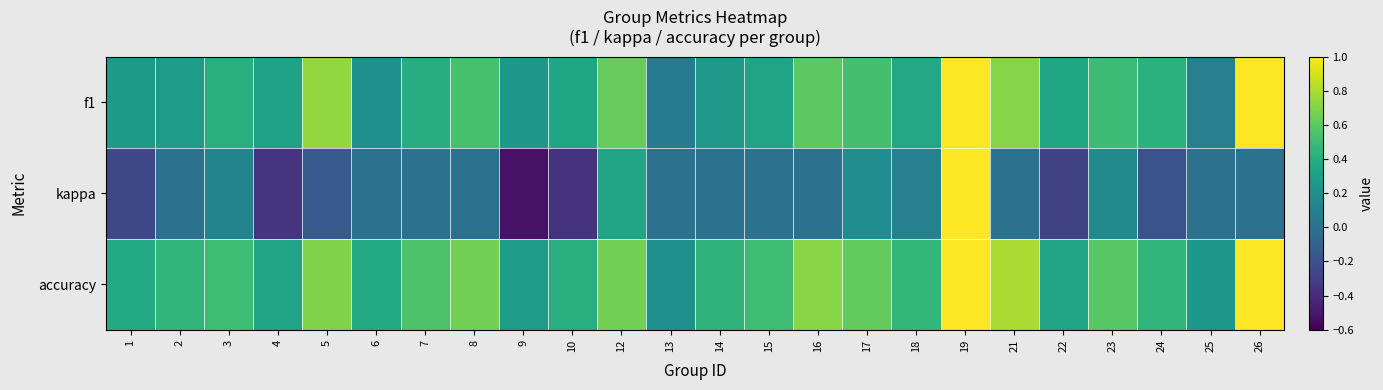

Which label corresponds to the smallest value in the chart?

9